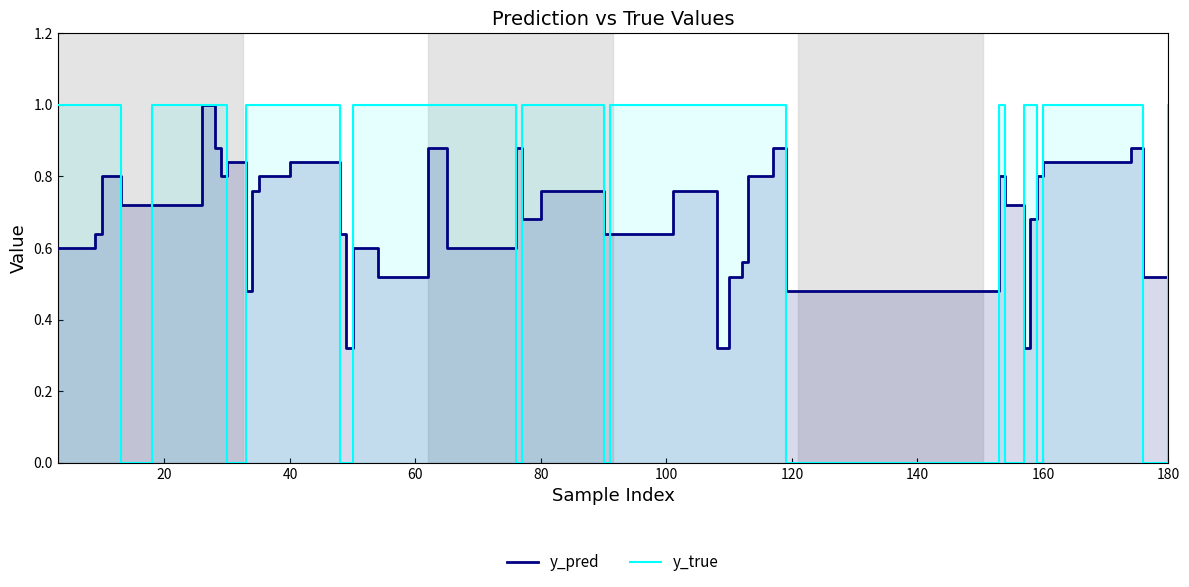

True or false: y_true has a value of 1.0 at 100.

True